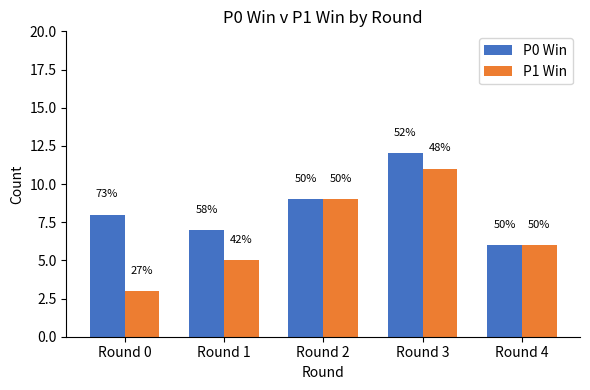

What is the value of the P0 Win bar at the 1st from the left?

8